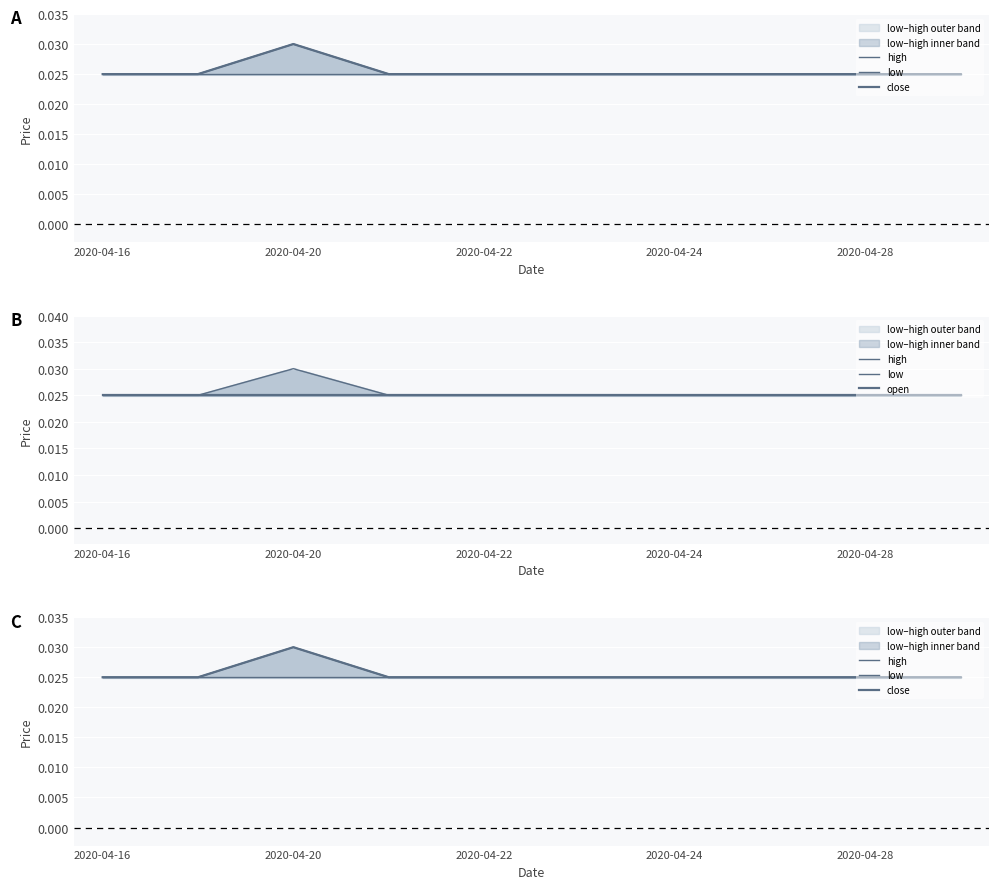

Which series changed the most between 2020-04-16 and 2020-04-24?

high